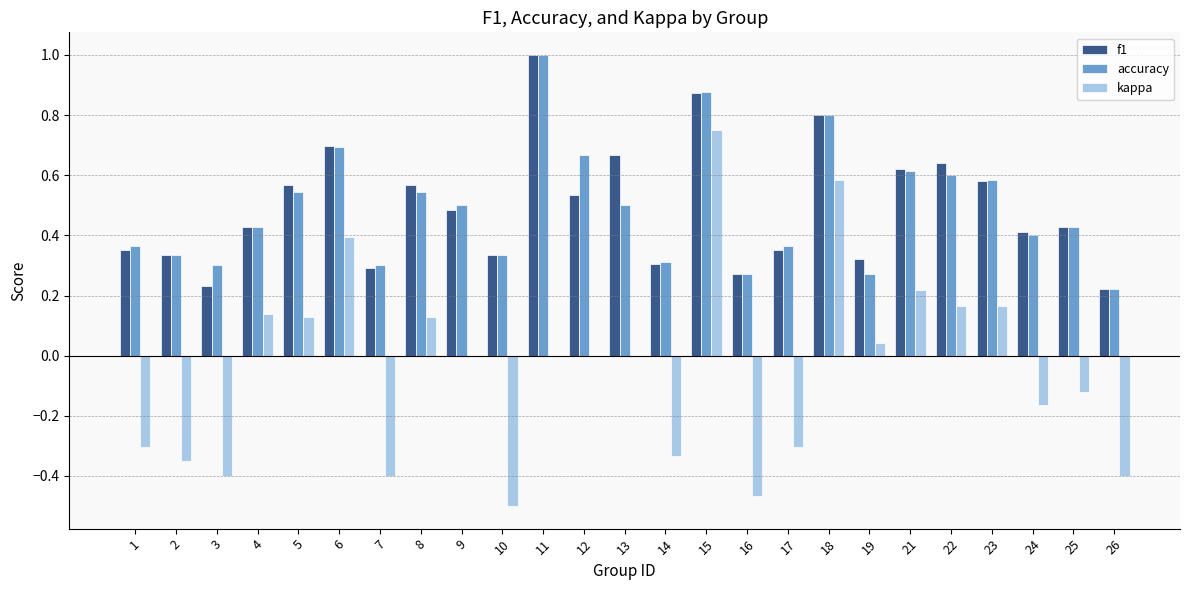

True or false: accuracy has a value of 0.2 at 19.

False